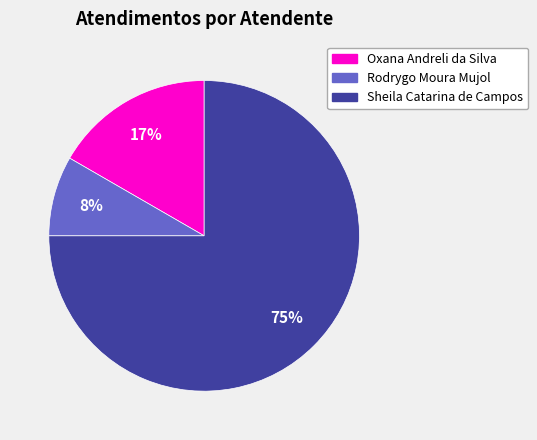

Approximately how many times larger is the value at Rodrygo Moura Mujol compared to Oxana Andreli da Silva?

0.5